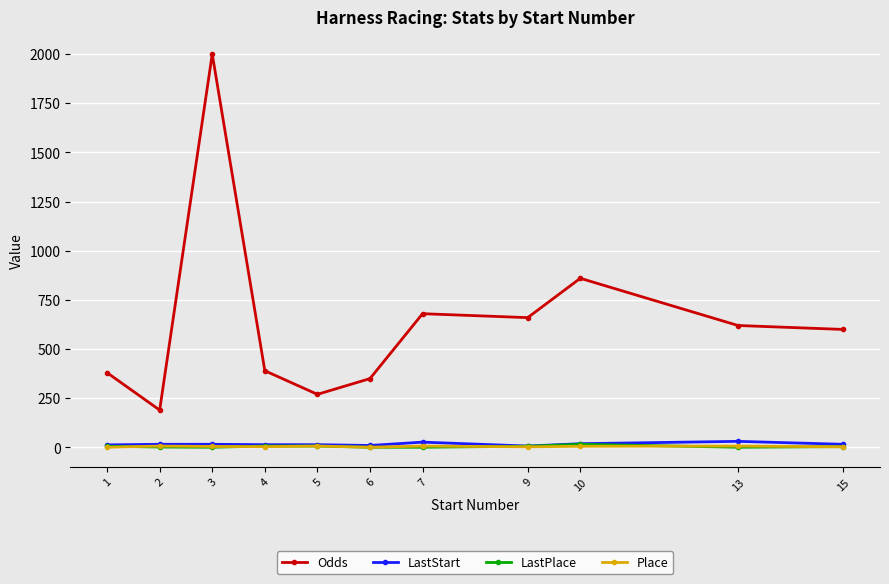

The value of Odds at 10 is 576. True or false?

False